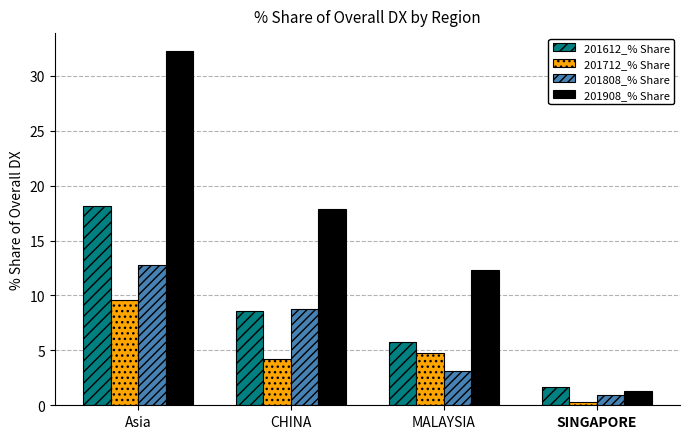

What is the minimum value for 201712_% Share?

0.3